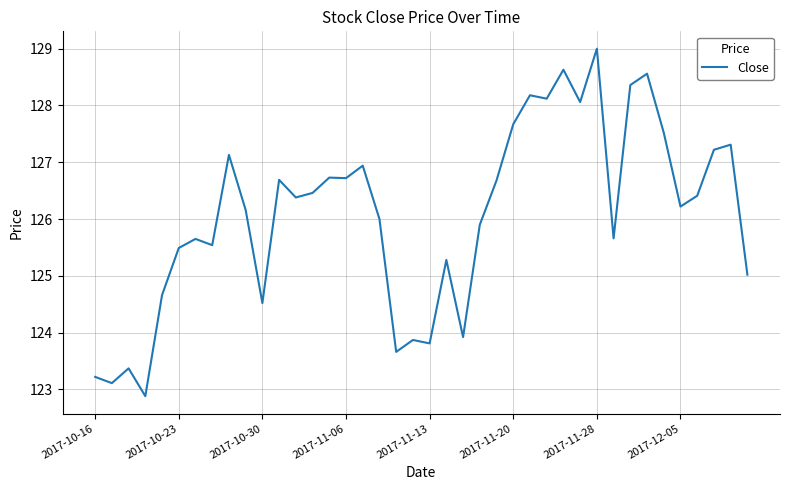

What is the minimum value shown in the chart?

122.9